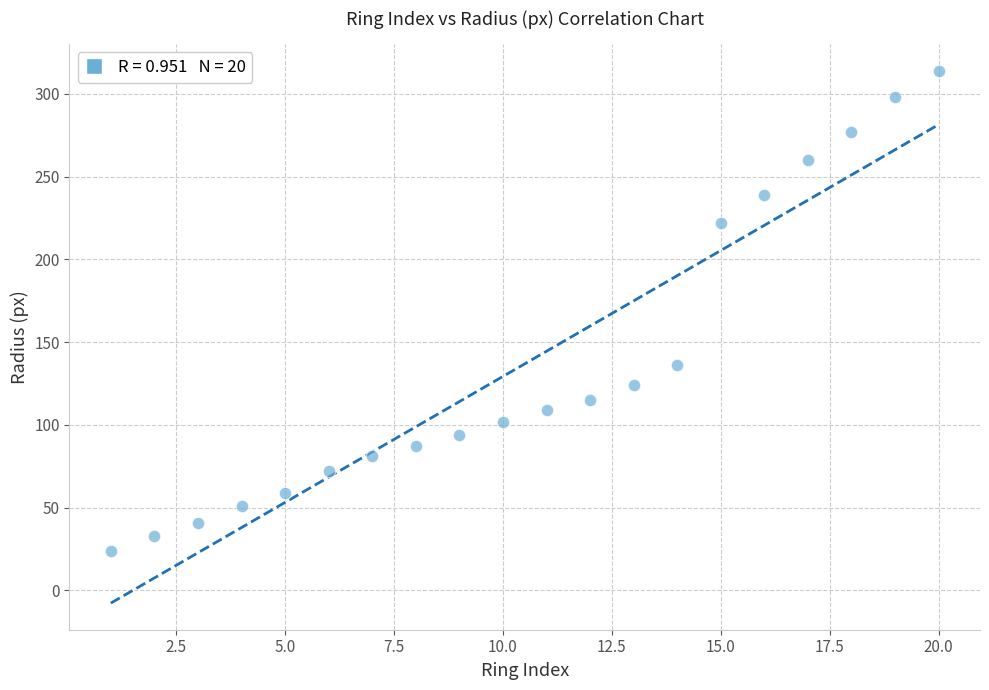

What is the range of Y values (max minus min)?

290